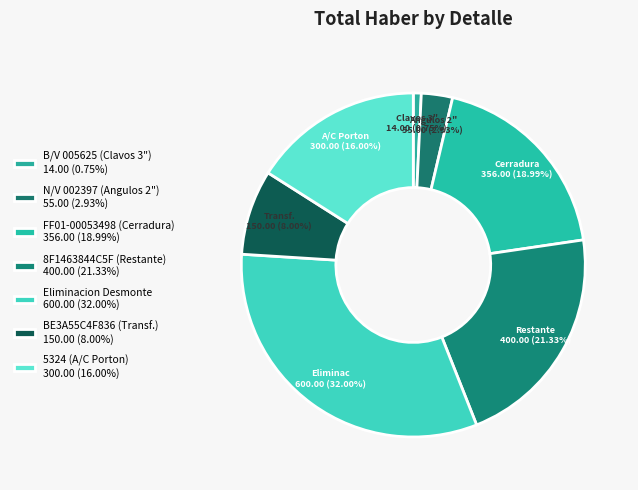

What is the change in value from B/V 005625 (Clavos 3") to FF01-00053498 (Cerradura)?

+342